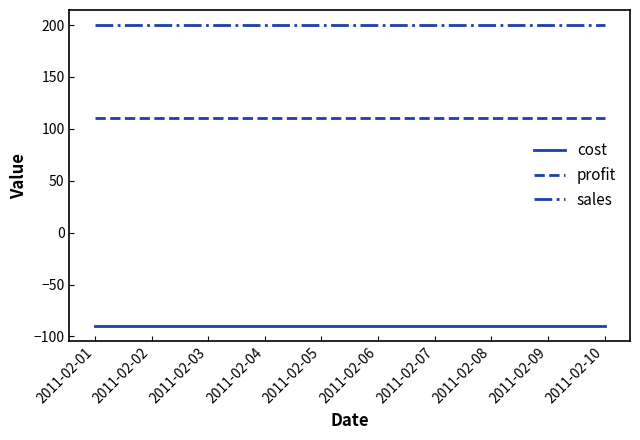

What is the total value across all series at 2011-02-04?

220